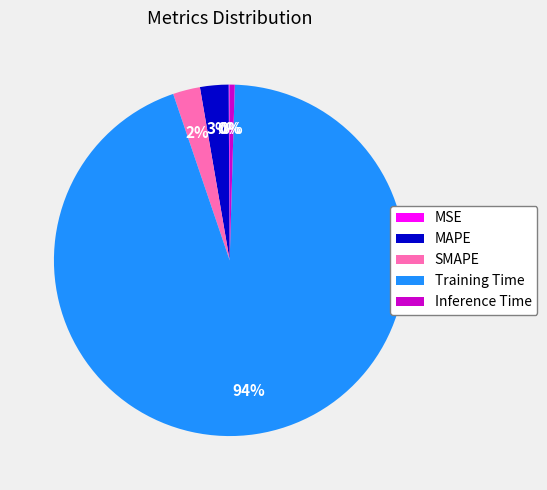

Which category accounts for the majority?

Training Time